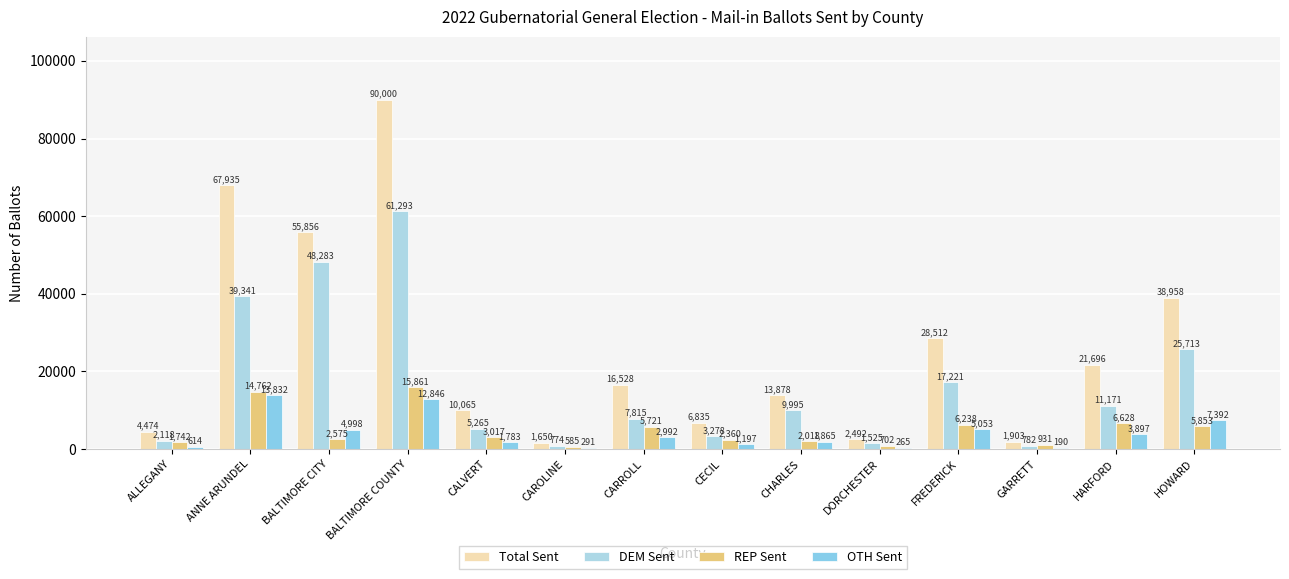

What is the lowest value of the Total Sent series?

1650